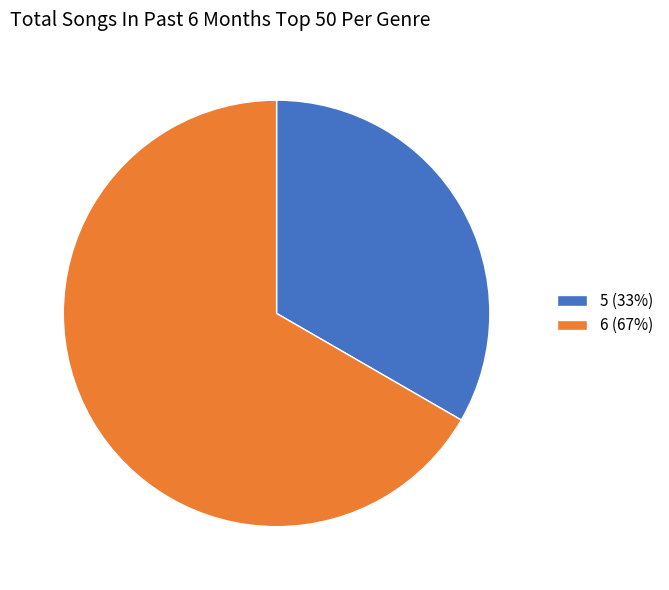

Is 6 (67%) the majority of the pie?

Yes